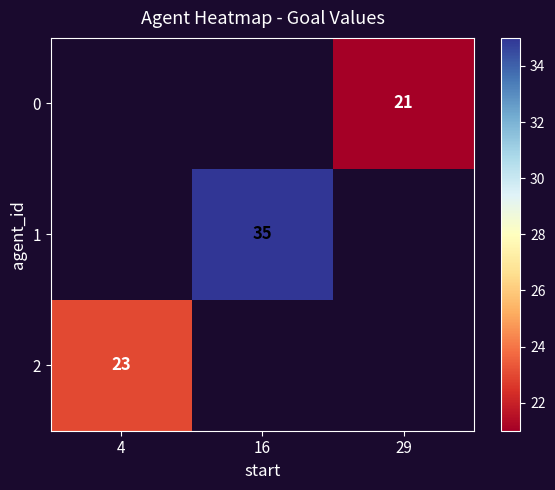

The 2 series shows 23 at 4. True or false?

True